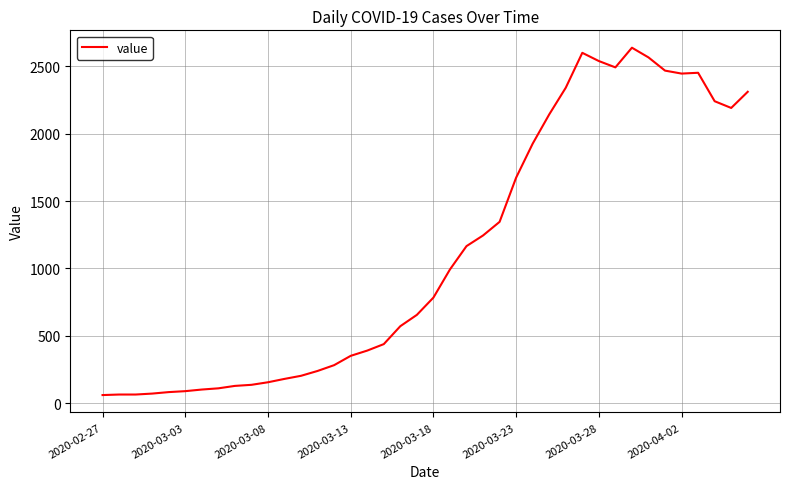

How many distinct data groups are displayed?

1